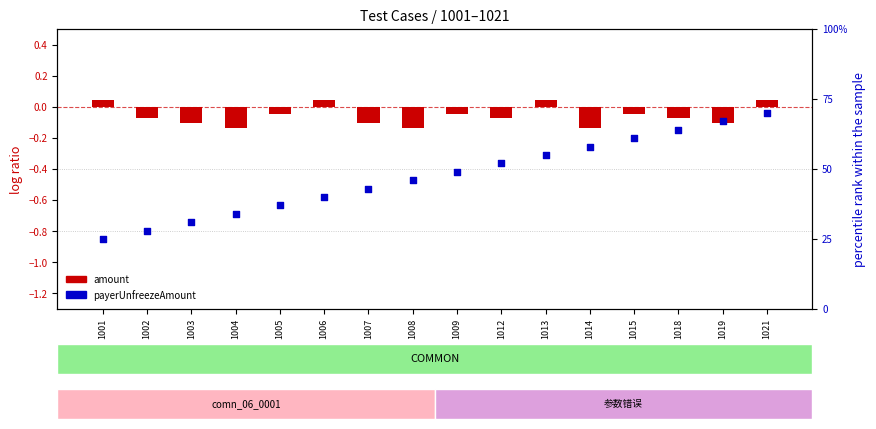

What is the change in value from 1007 to 1012?

+9